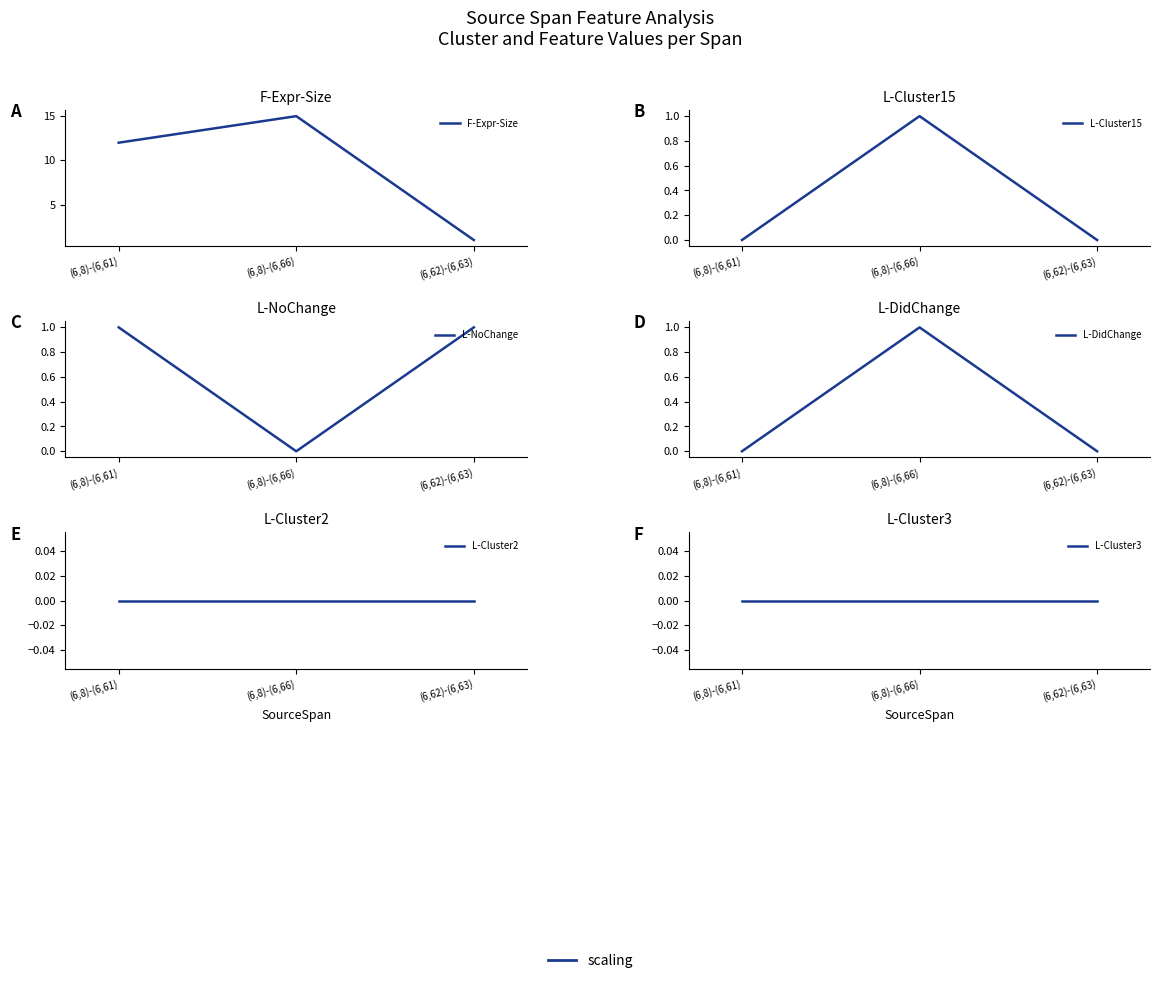

What is the difference between the L-NoChange values at (6,62)-(6,63) and (6,8)-(6,66)?

1